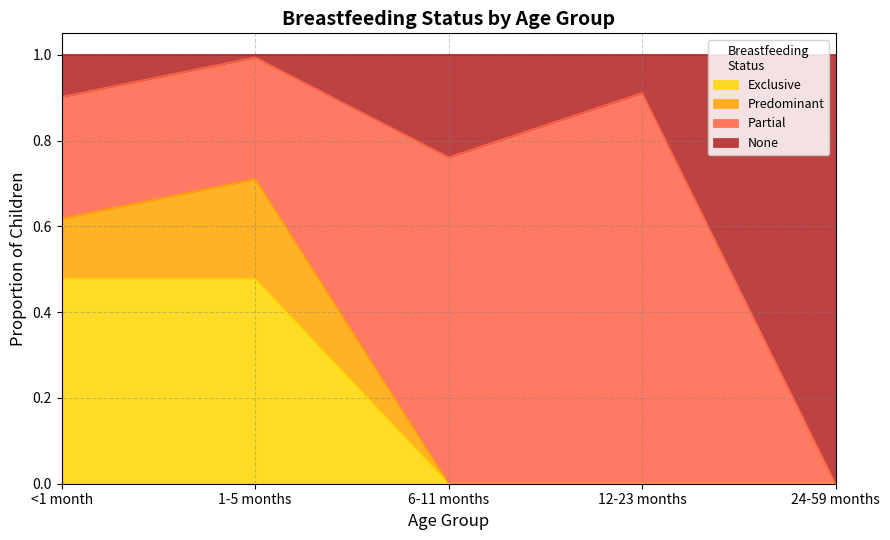

What is the total value across all series at 12-23 months?

1.0